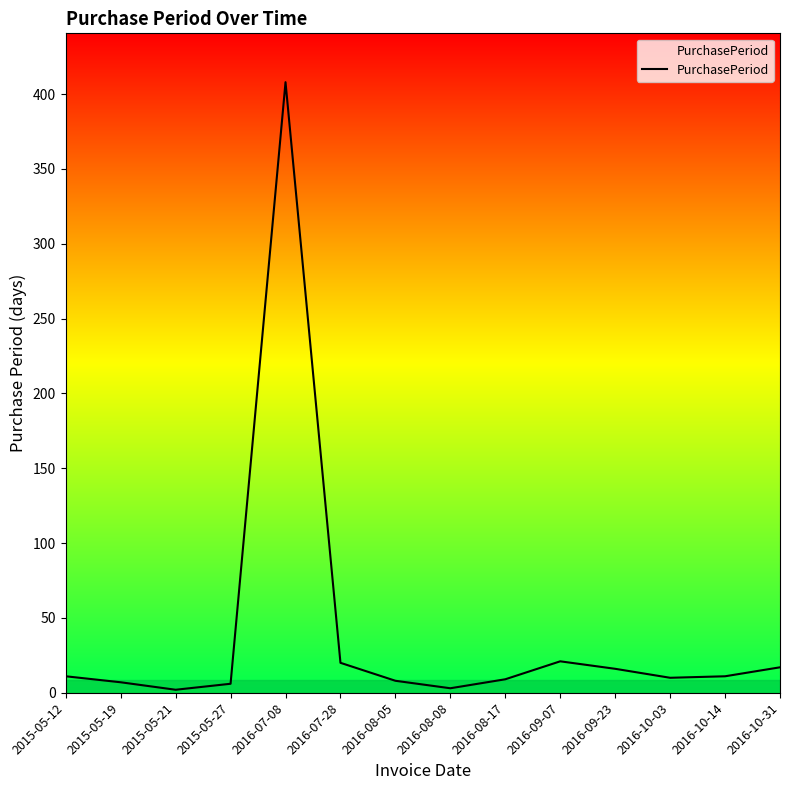

Reading right to left, what are all the values shown in this chart?

2016-10-31=17	2016-10-14=11	2016-10-03=10	2016-09-23=16	2016-09-07=21	2016-08-17=9	2016-08-08=3	2016-08-05=8	2016-07-28=20	2016-07-08=408	2015-05-27=6	2015-05-21=2	2015-05-19=7	2015-05-12=11